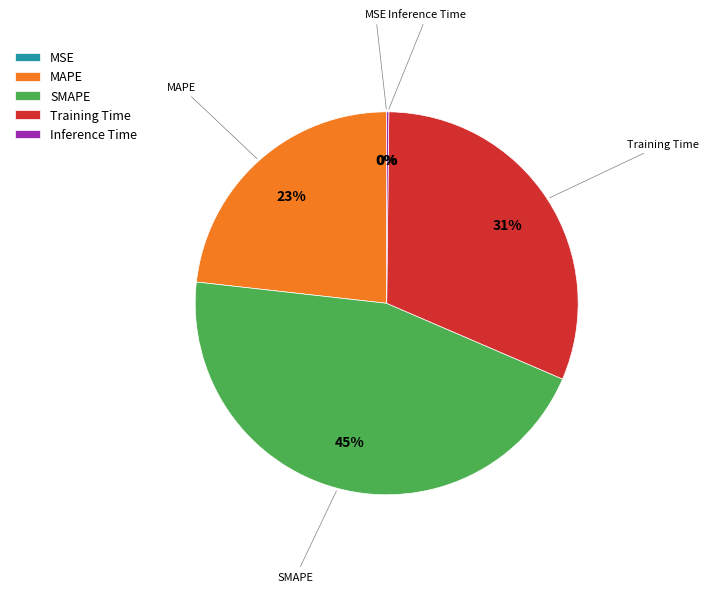

Which slice is the largest?

SMAPE